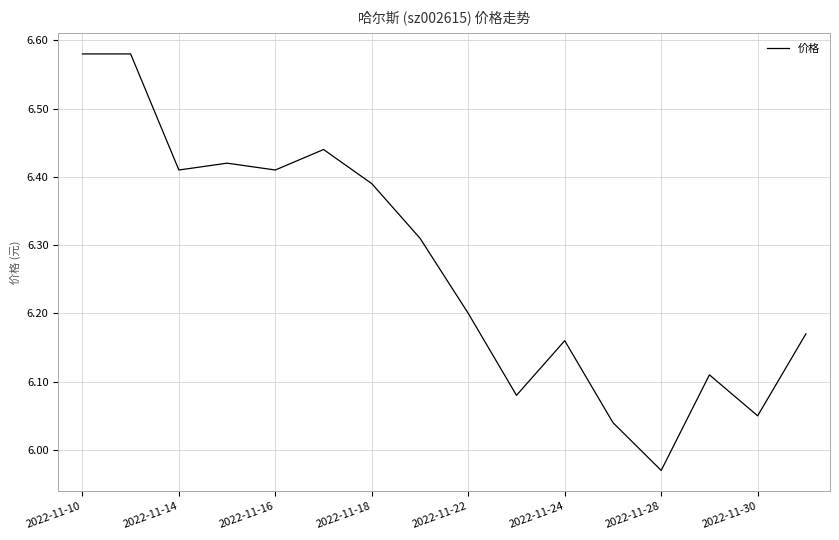

What is the difference between the maximum and minimum values?

0.6